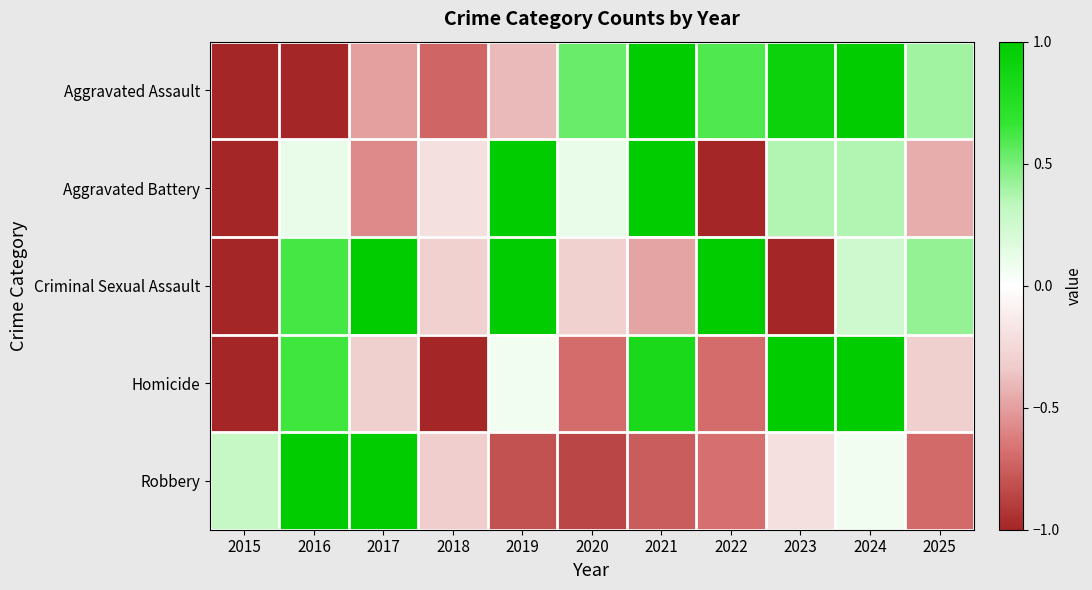

How many data points does each series have?

11